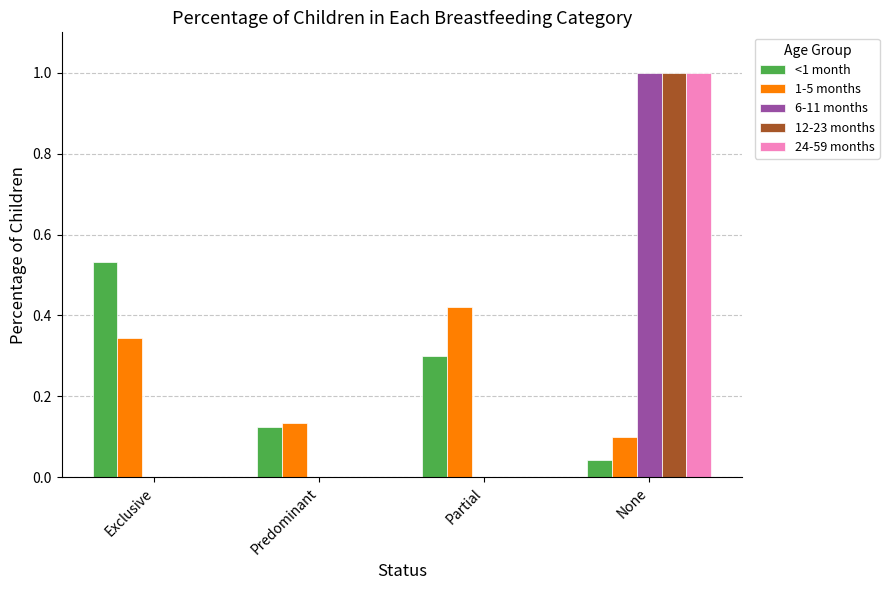

Is the value of 1-5 months at None greater than the value of <1 month at Partial?

No